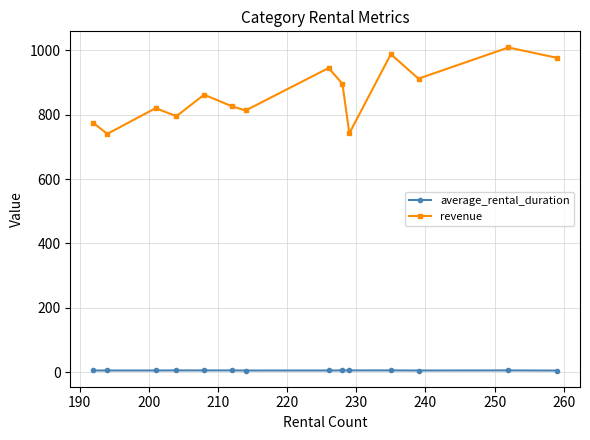

What is the sum of all average_rental_duration values?

69.6